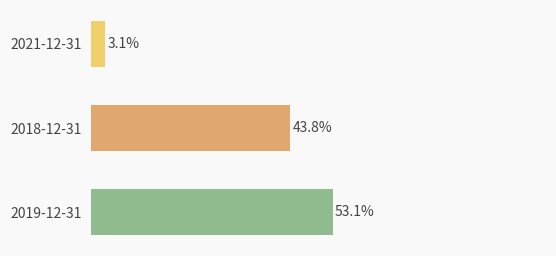

Does the chart contain any negative values?

No